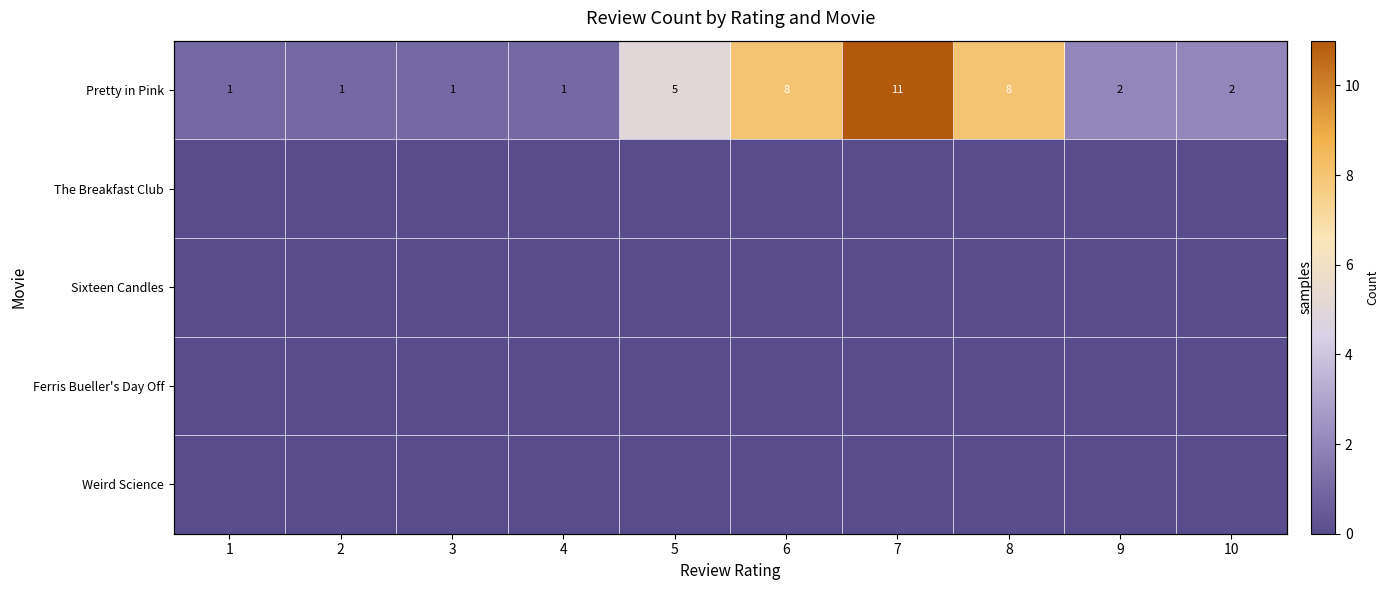

At which category is the sum across all series the highest?

7